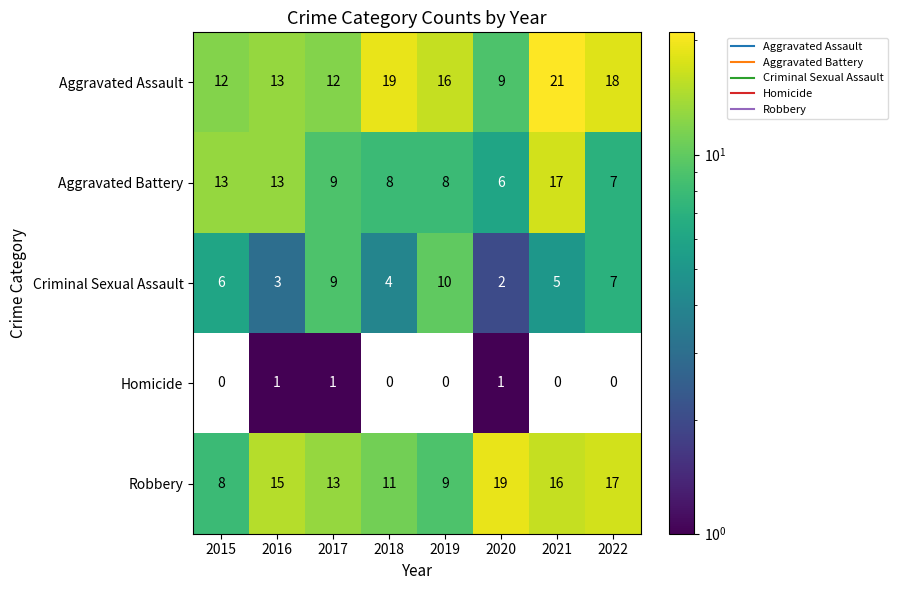

Where is Aggravated Assault nearest to the value 15?

2019